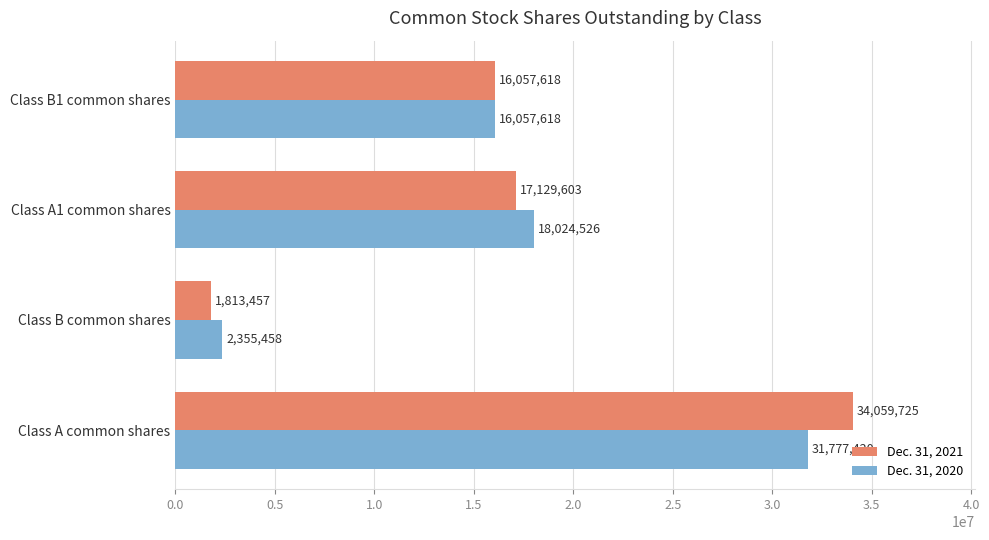

How many distinct data groups are displayed?

2